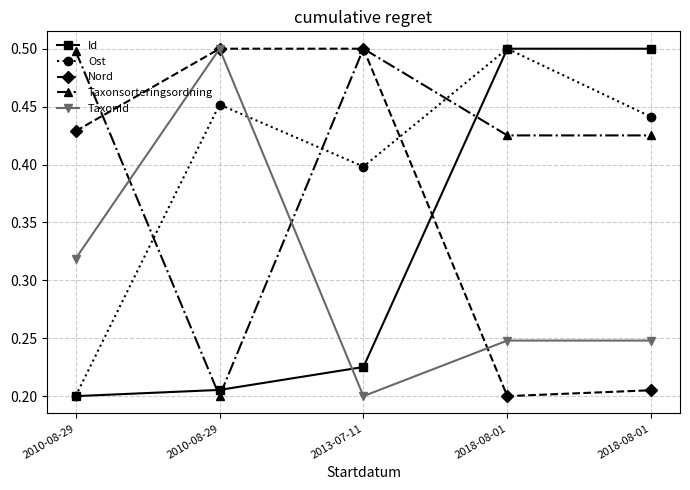

What is the average value of the Ost series?

0.4